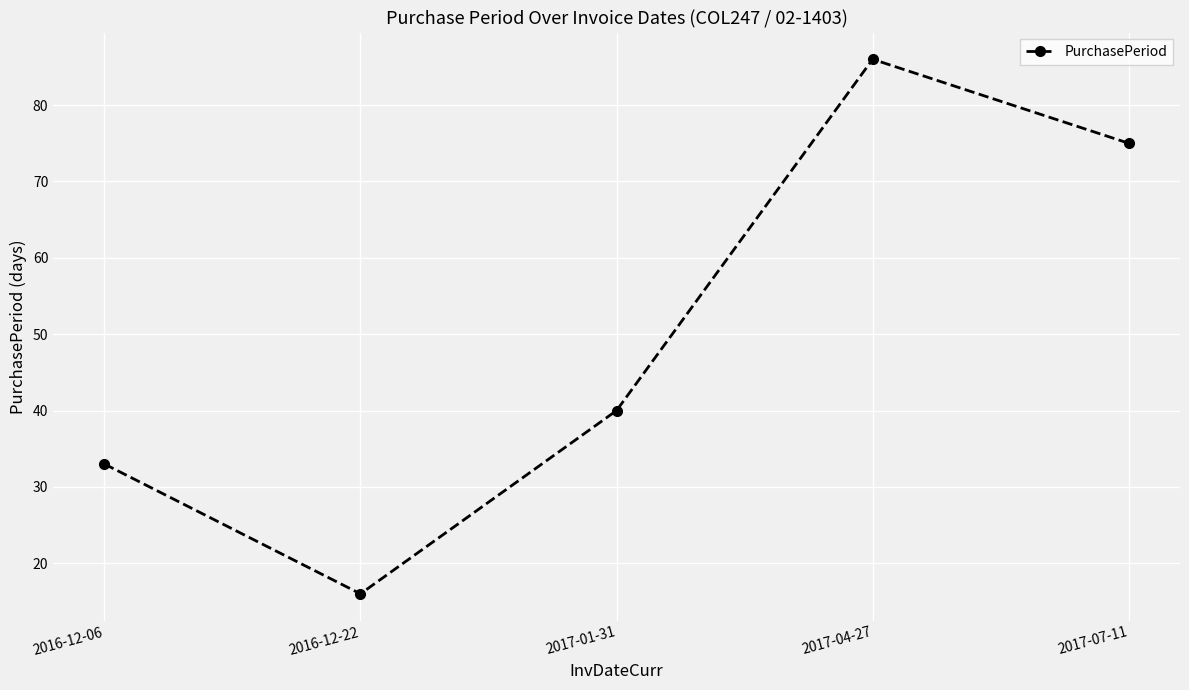

What is the label of the 3rd point from the left?

2017-01-31